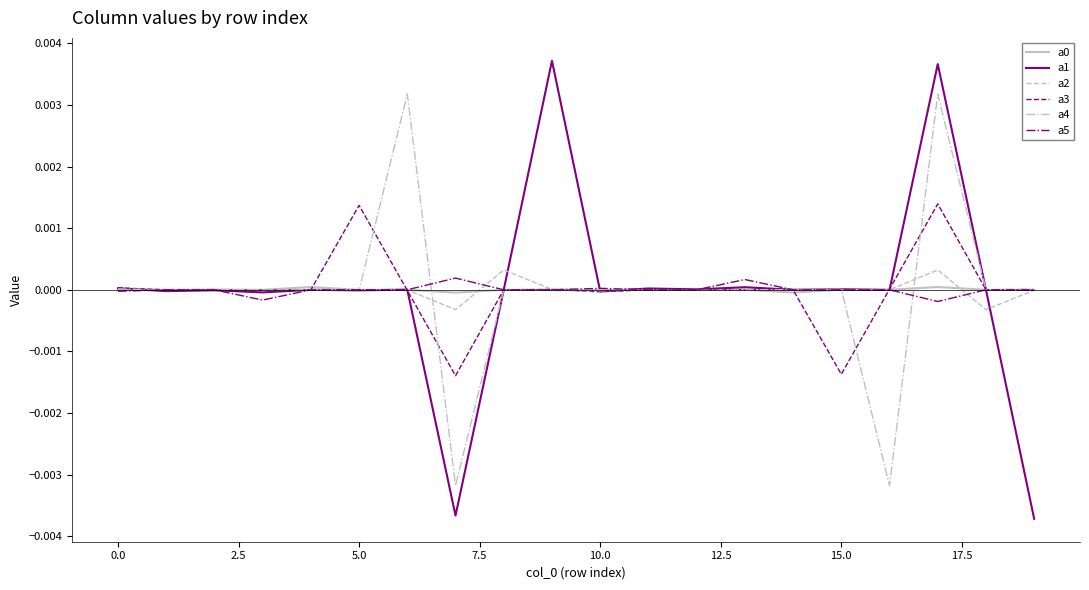

Which series has the widest spread of values?

a1